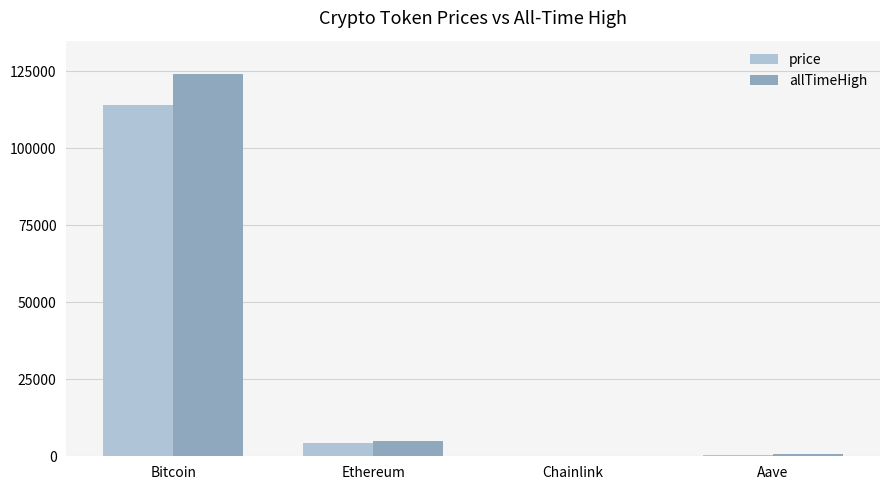

Which label corresponds to the largest value in the chart?

Bitcoin